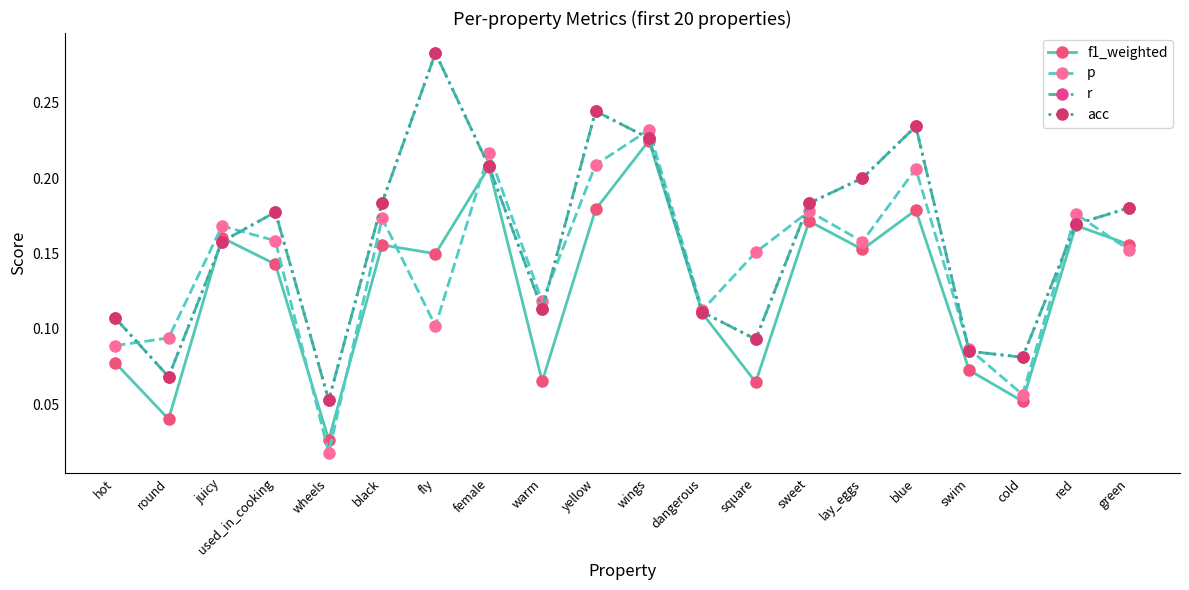

Reading left to right, transcribe all the data shown in this chart.

f1_weighted: 0.1	0.0	0.2	0.1	0.0	0.2	0.1	0.2	0.1	0.2	0.2	0.1	0.1	0.2	0.2	0.2	0.1	0.1	0.2	0.2
p: 0.1	0.1	0.2	0.2	0.0	0.2	0.1	0.2	0.1	0.2	0.2	0.1	0.2	0.2	0.2	0.2	0.1	0.1	0.2	0.2
r: 0.1	0.1	0.2	0.2	0.1	0.2	0.3	0.2	0.1	0.2	0.2	0.1	0.1	0.2	0.2	0.2	0.1	0.1	0.2	0.2
acc: 0.1	0.1	0.2	0.2	0.1	0.2	0.3	0.2	0.1	0.2	0.2	0.1	0.1	0.2	0.2	0.2	0.1	0.1	0.2	0.2